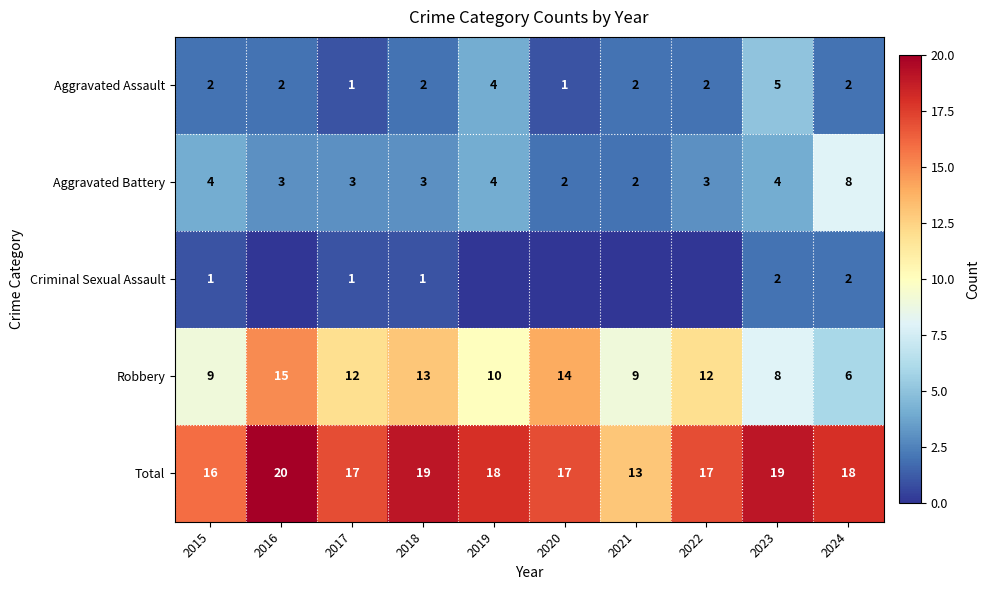

Which has a higher value, 2020 or 2022?

2022